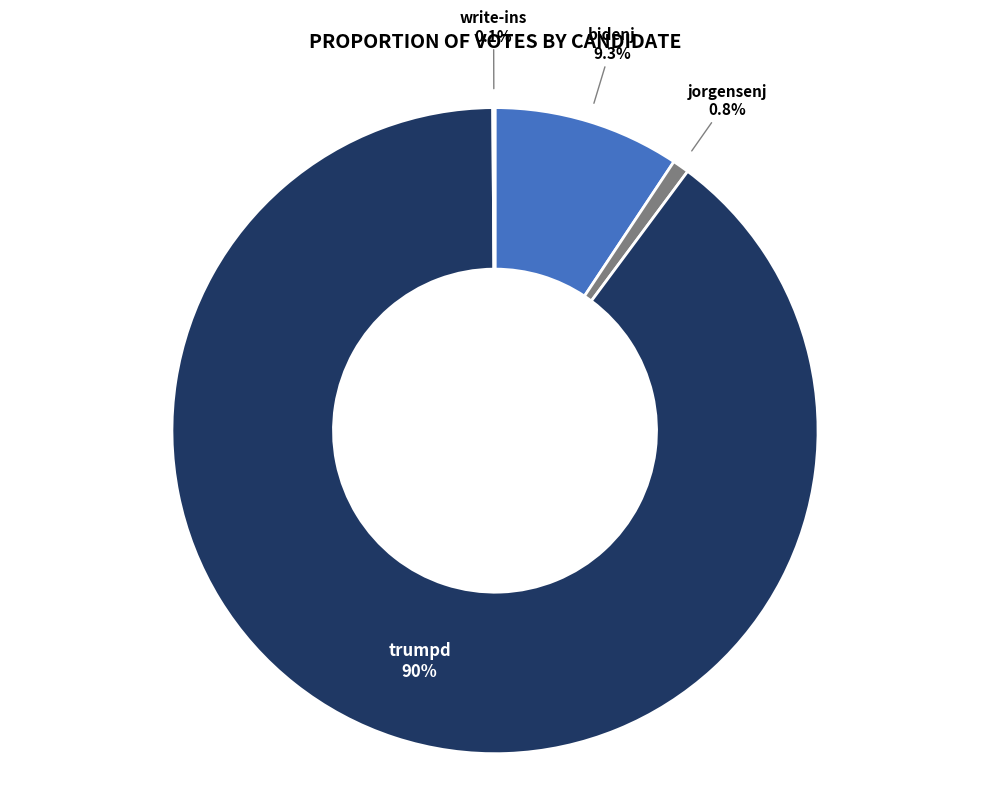

Is there a majority slice in this chart?

Yes